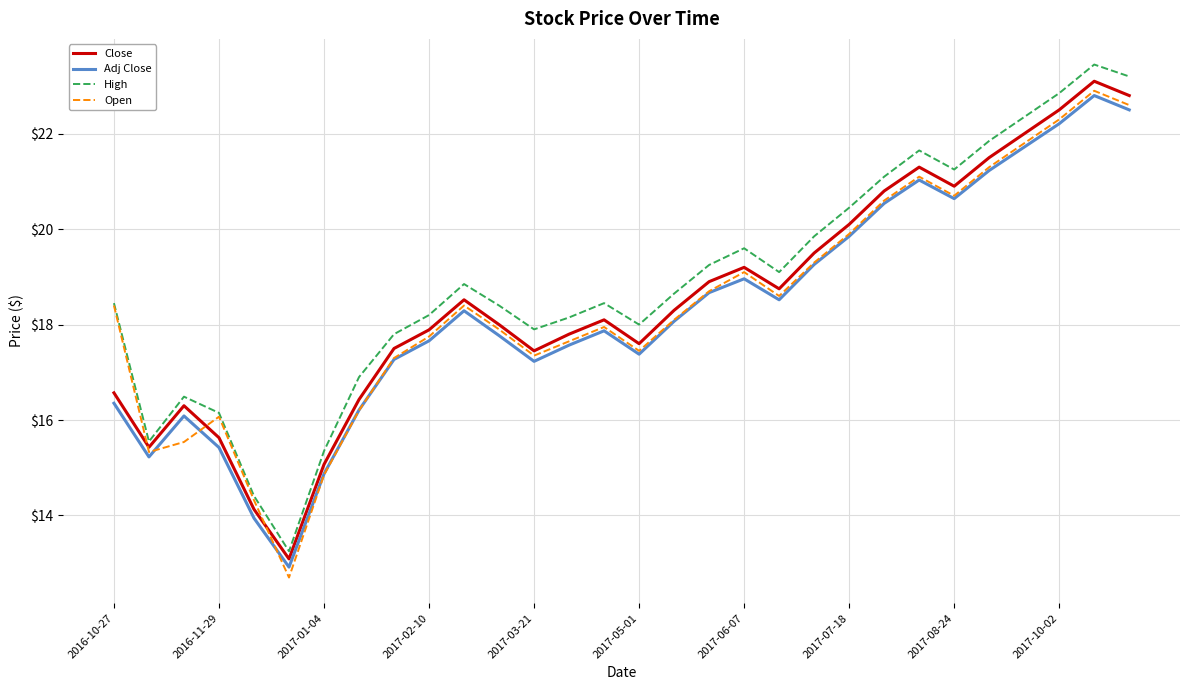

What is the minimum value shown in the chart?

12.7